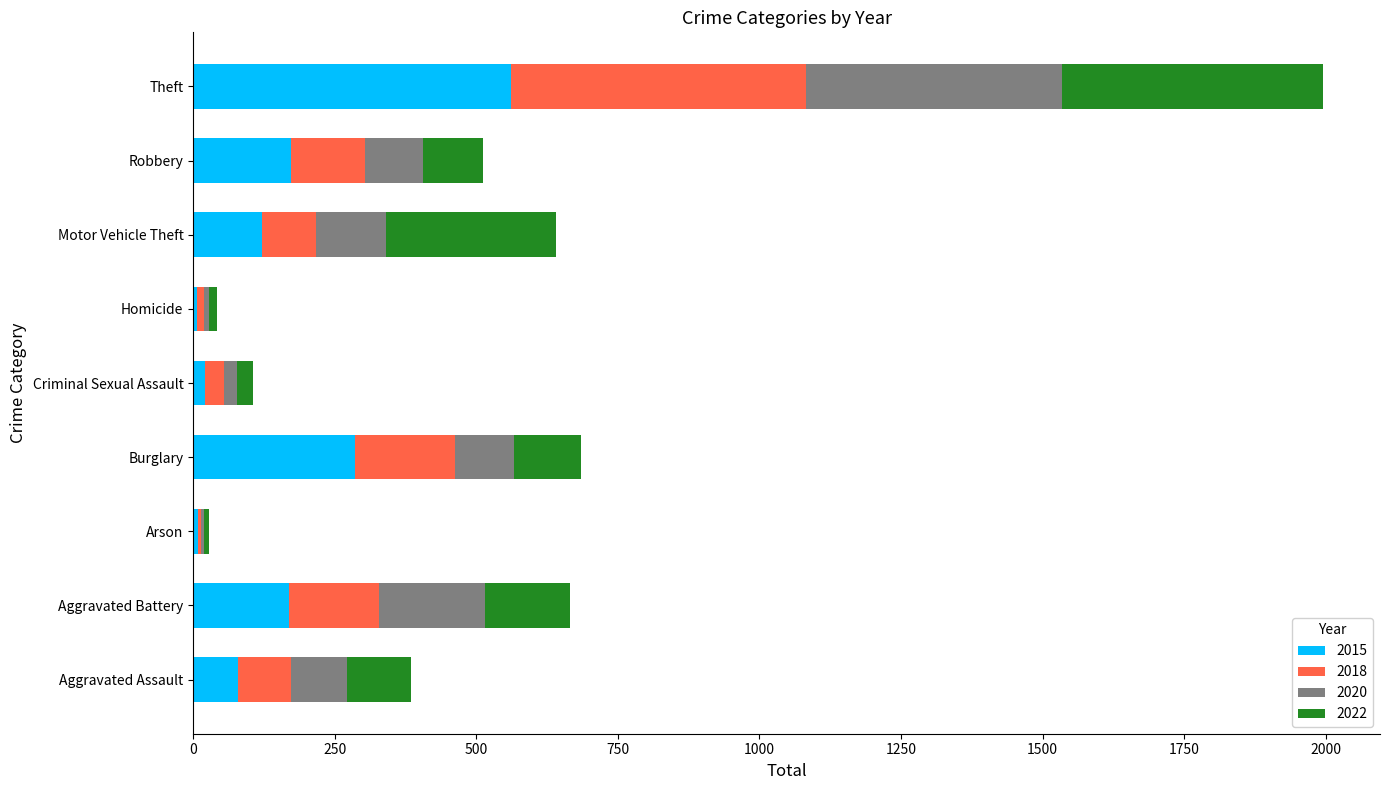

True or false: 2015 has a value of 21 at Criminal Sexual Assault.

True